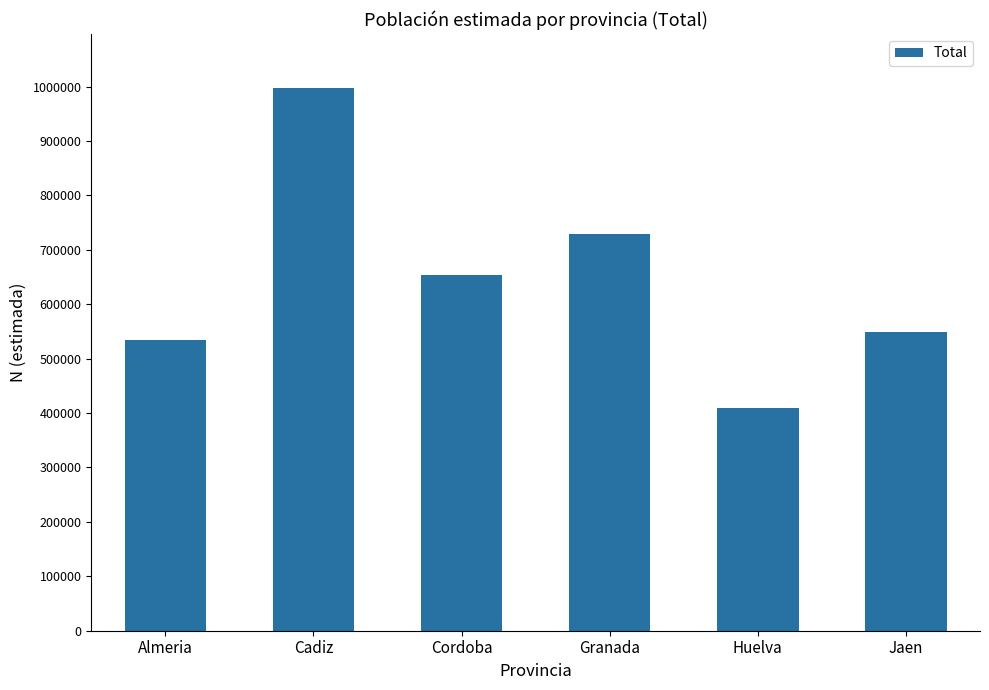

How many distinct data groups are displayed?

1